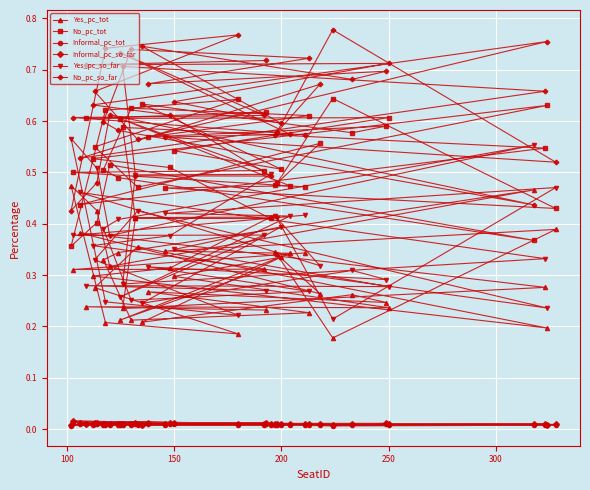

What is the highest value of the No_pc_tot series?

0.6